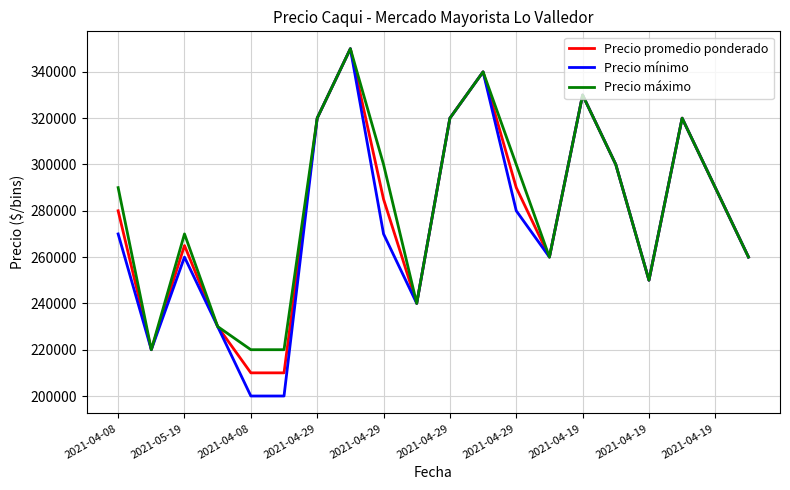

Reading left to right, extract all data points from this chart.

Precio promedio ponderado: 280000	220000	265000	230000	210000	210000	320000	350000	285000	240000	320000	340000	290000	260000	330000	300000	250000	320000	290000	260000
Precio mínimo: 270000	220000	260000	230000	200000	200000	320000	350000	270000	240000	320000	340000	280000	260000	330000	300000	250000	320000	290000	260000
Precio máximo: 290000	220000	270000	230000	220000	220000	320000	350000	300000	240000	320000	340000	300000	260000	330000	300000	250000	320000	290000	260000